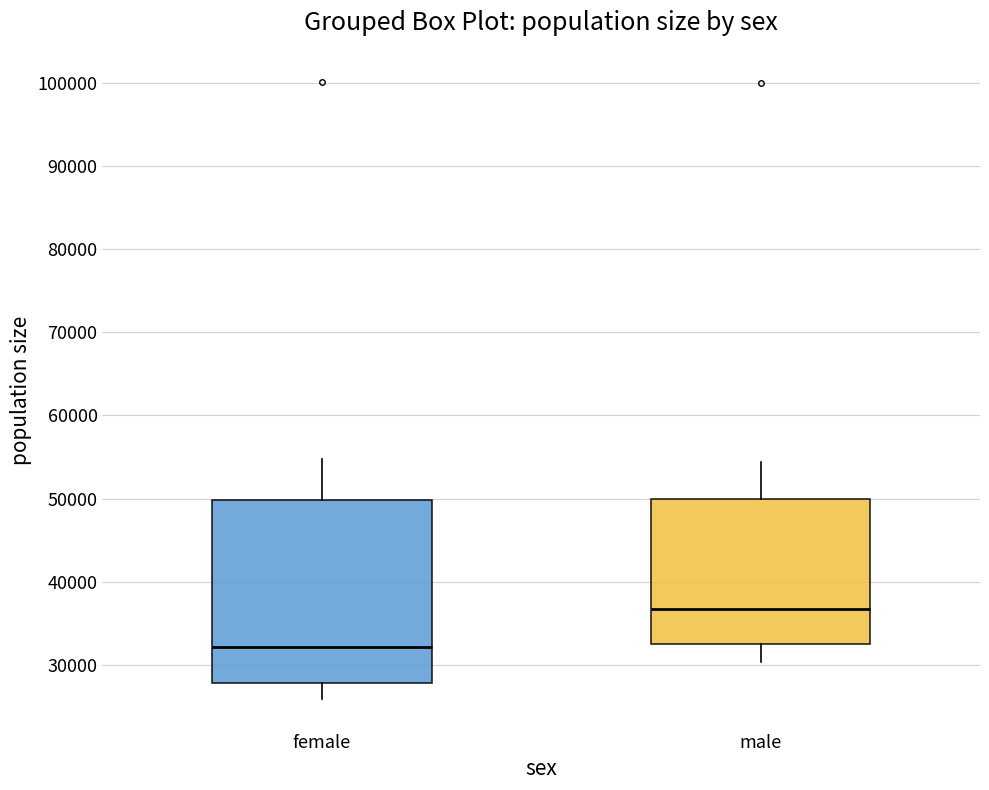

Reading left to right, read every box against the y-axis: the position of its median line, the range the box covers, and the ends of its whiskers. The values are not printed on the chart, so give them approximately, as read against the axis.

female: median 32000, box 28000 to 50000, whiskers 26000 to 55000
male: median 37000, box 33000 to 50000, whiskers 30000 to 54000